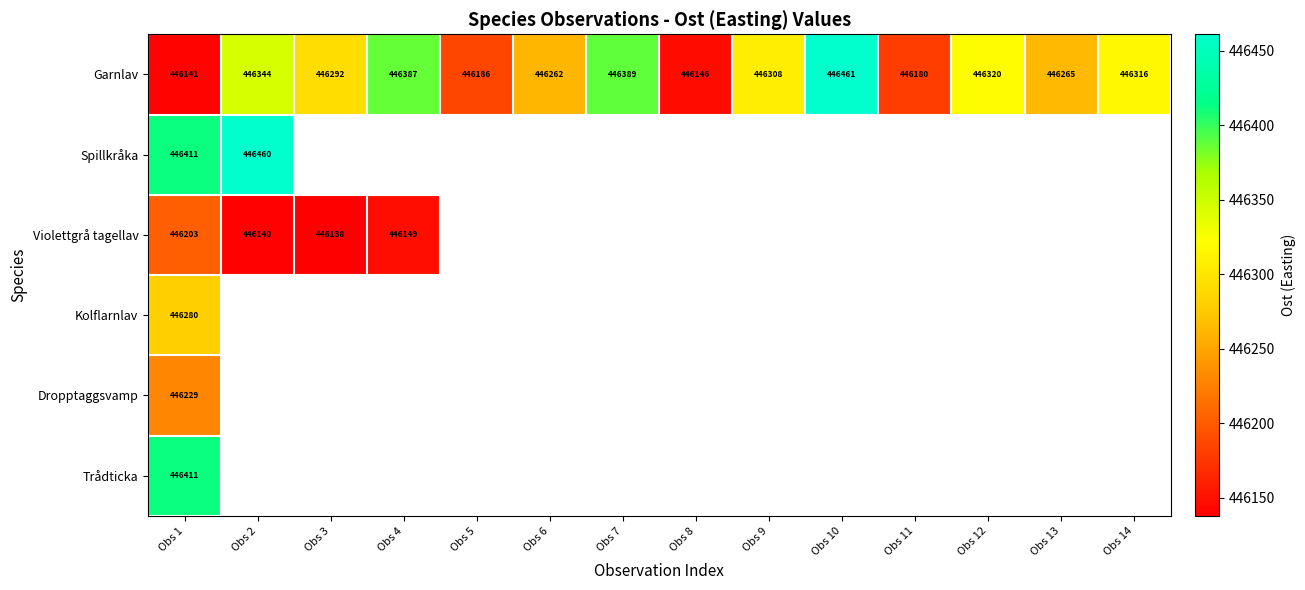

Rank the categories by Garnlav value from lowest to highest.

Obs 1, Obs 8, Obs 11, Obs 5, Obs 6, Obs 13, Obs 3, Obs 9, Obs 14, Obs 12, Obs 2, Obs 4, Obs 7, Obs 10